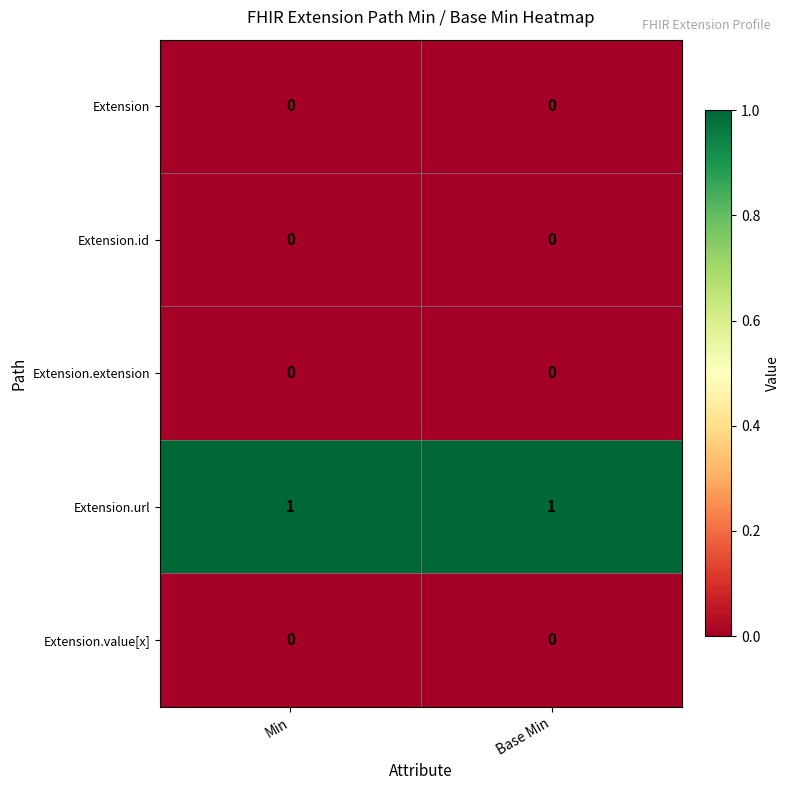

True or false: Extension.value[x] has a value of 0 at Base Min.

True